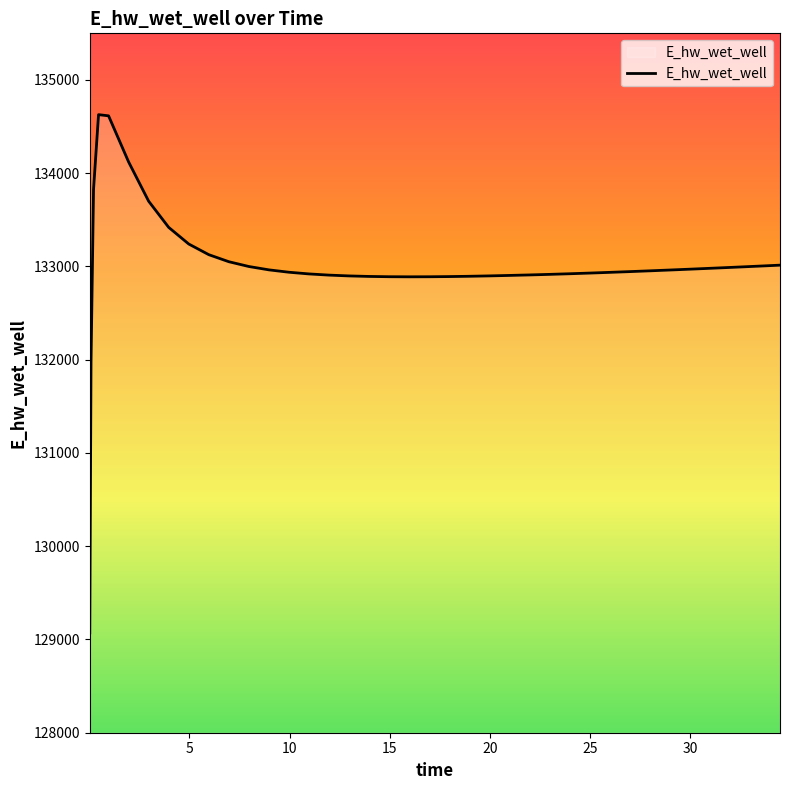

What is the maximum value shown in the chart?

134628.0